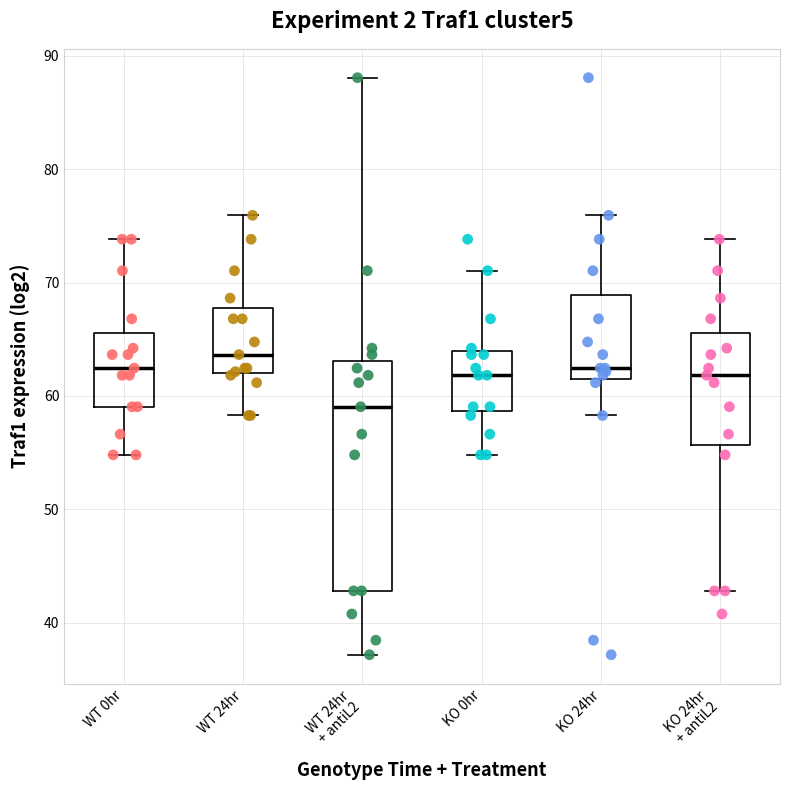

Comparing the boxes themselves (not the whiskers), which one is the tallest?

WT 24hr + antiL2